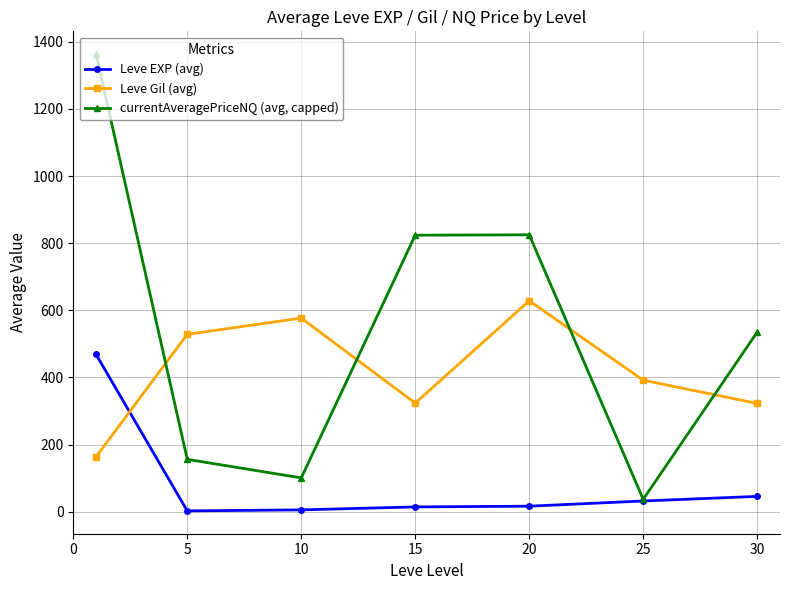

How many intersections are there between Leve Gil (avg) and currentAveragePriceNQ (avg, capped)?

4